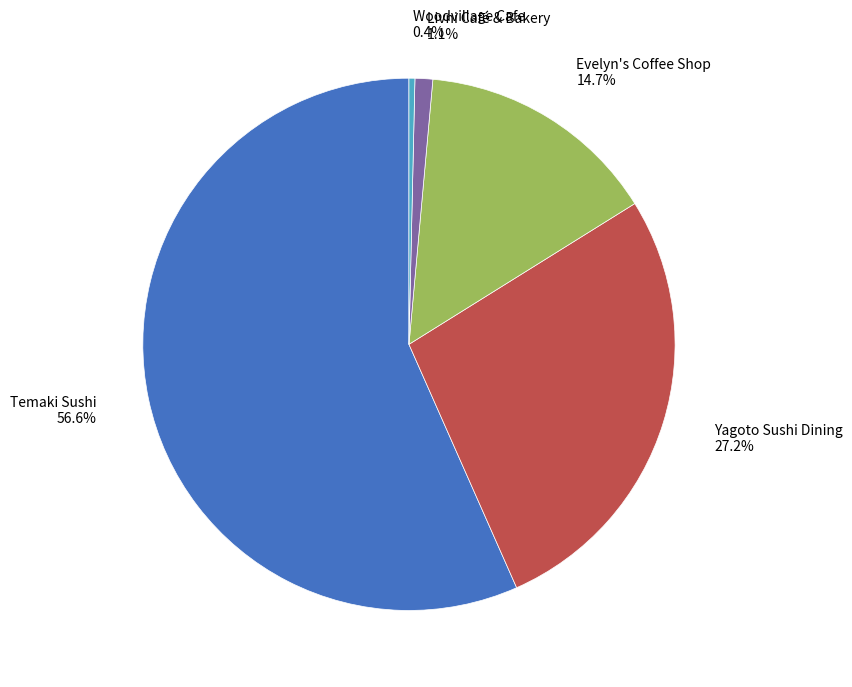

Which slice is the largest?

Temaki Sushi